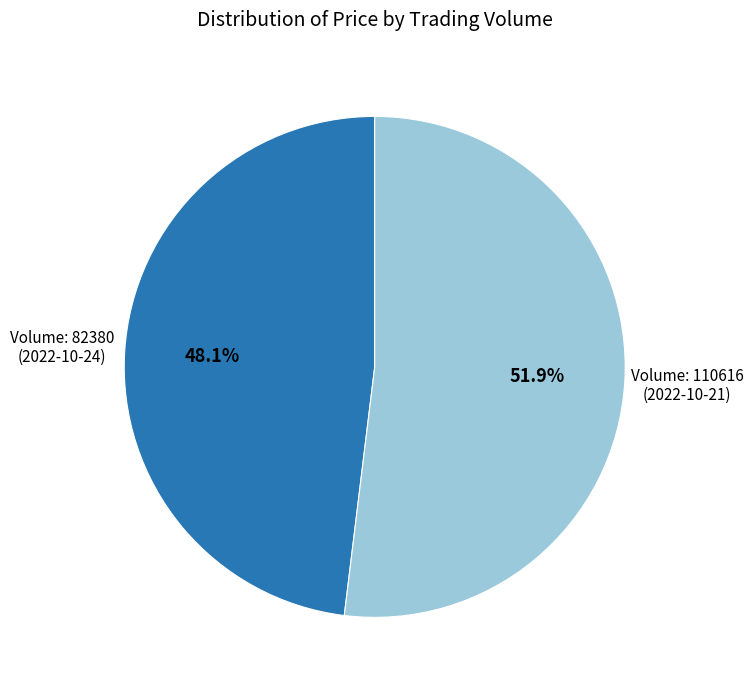

Does any single category account for the majority?

Yes